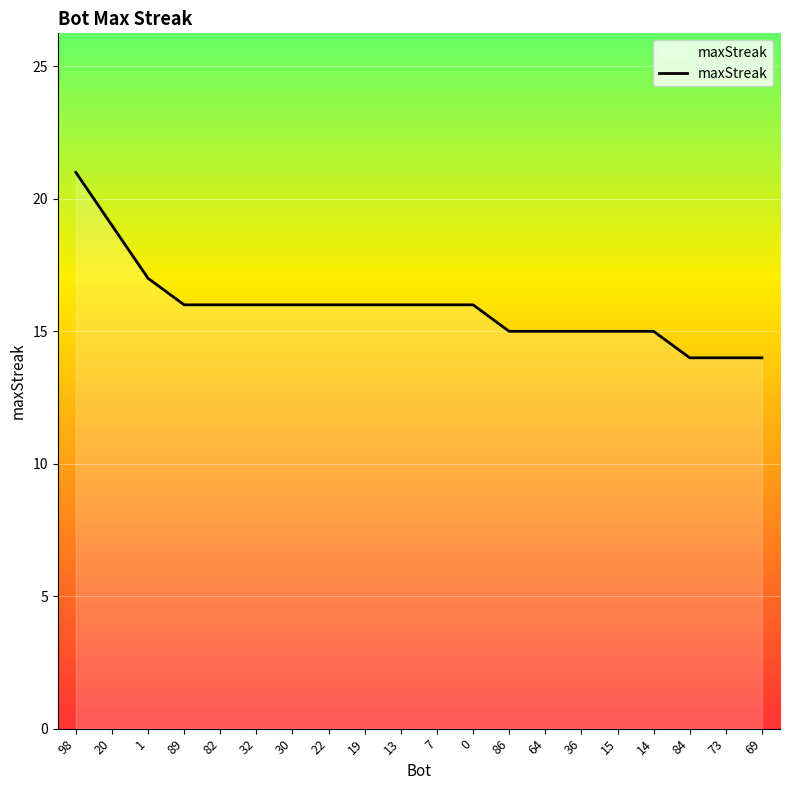

Which label corresponds to the largest value in the chart?

98